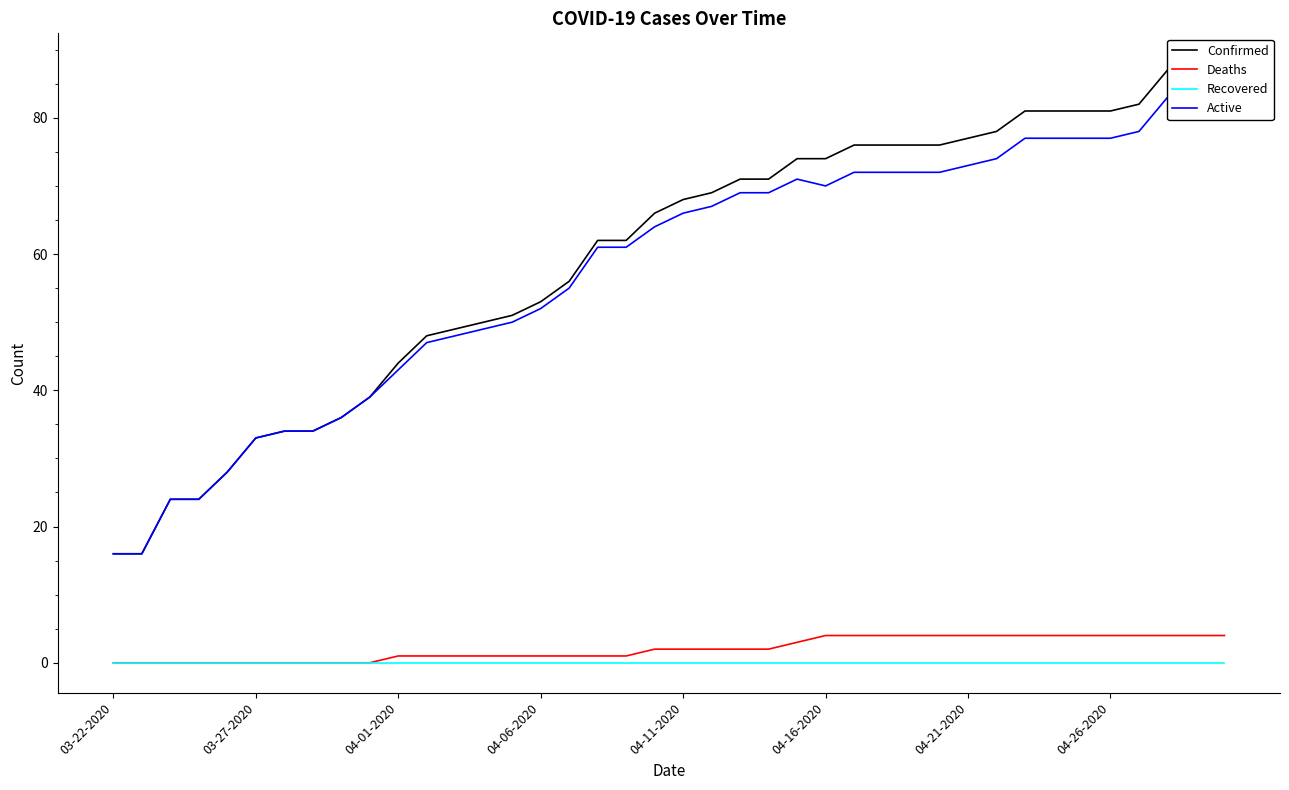

At 31, list the series in order from largest to smallest.

Confirmed, Active, Deaths, Recovered